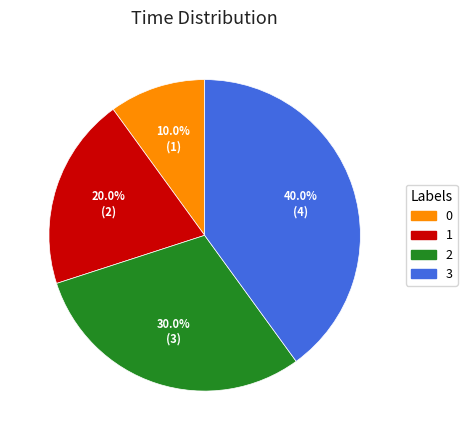

To the nearest percent, what is the combined percentage of 2 and 1?

50%